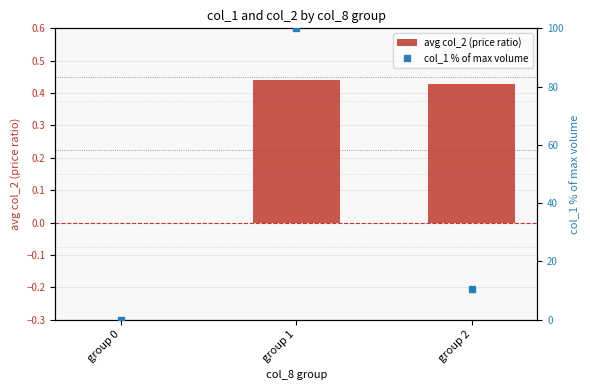

What is the average value of the col_1 % of max volume series?

36.9